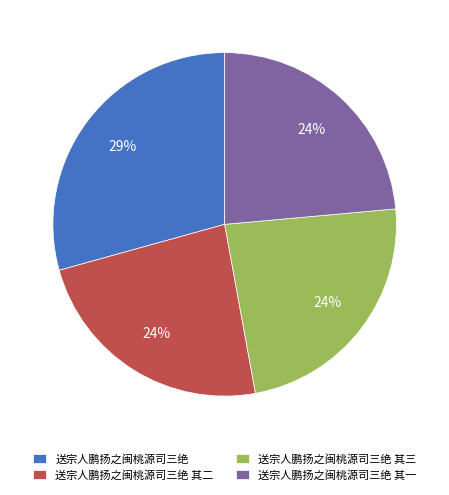

Is the sum of 送宗人鹏扬之闽桃源司三绝 其二 and 送宗人鹏扬之闽桃源司三绝 greater than half?

Yes